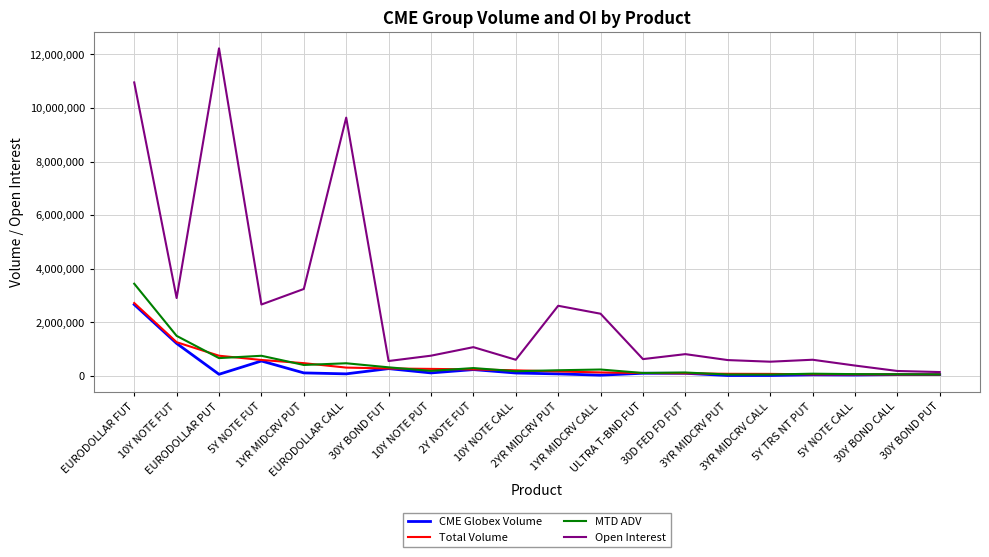

Which series has the widest spread of values?

Open Interest